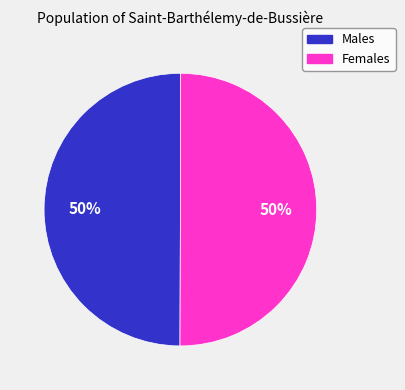

To the nearest percent, what is the average slice percentage?

50%